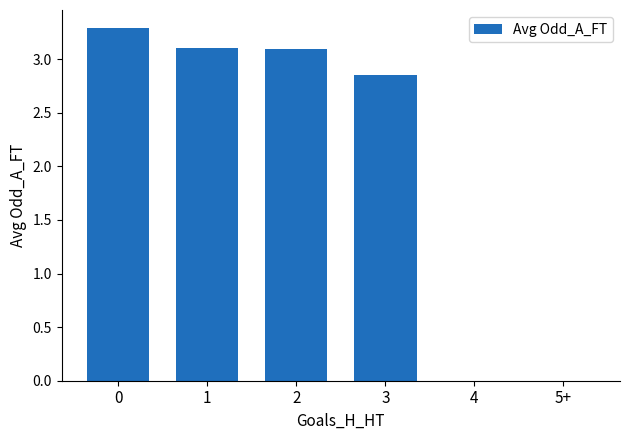

The chart shows a value of 1.5 at 2. True or false?

False